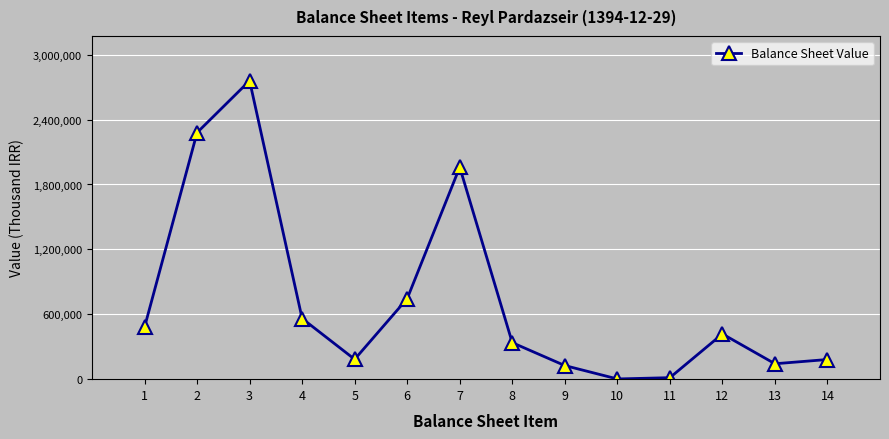

What is the difference between the maximum and minimum values?

2757322